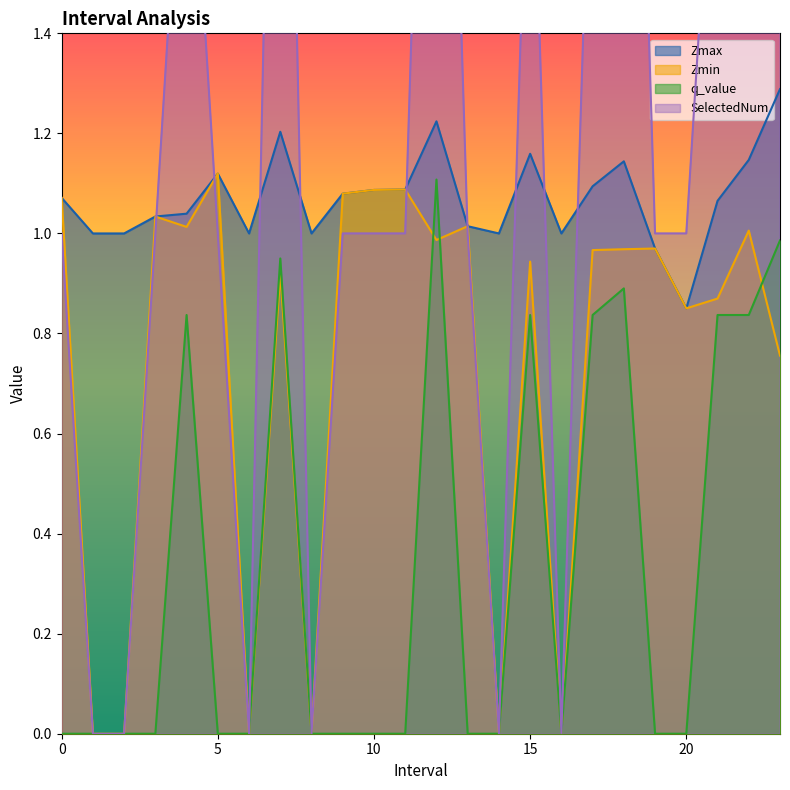

The value of q_value at 23.0 is 1.0. True or false?

True